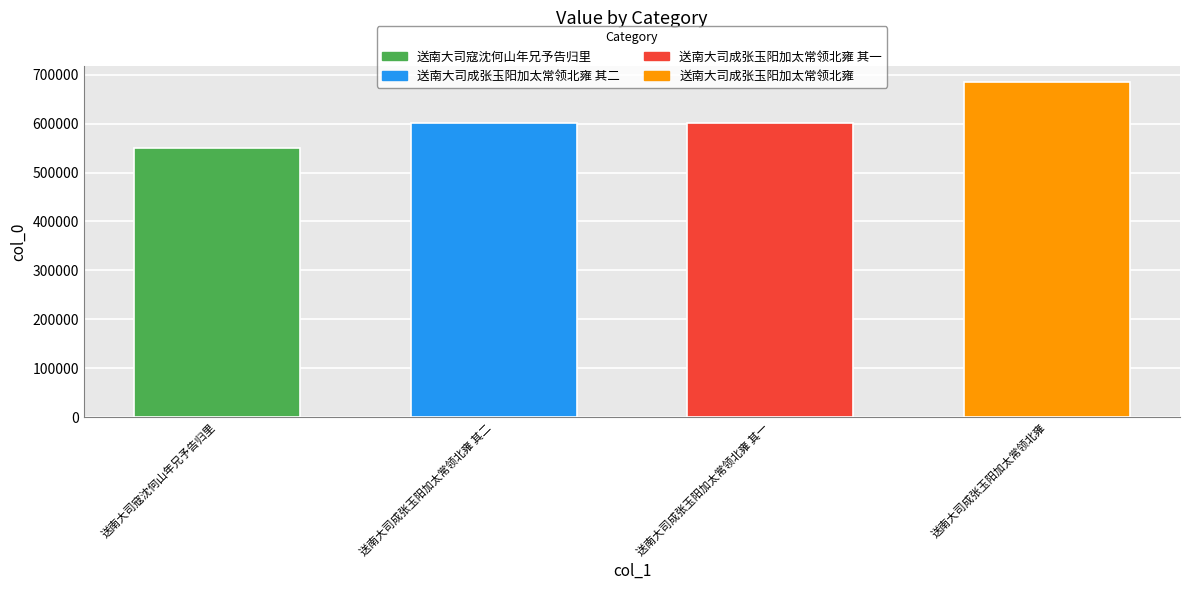

How many data points does each series have?

4